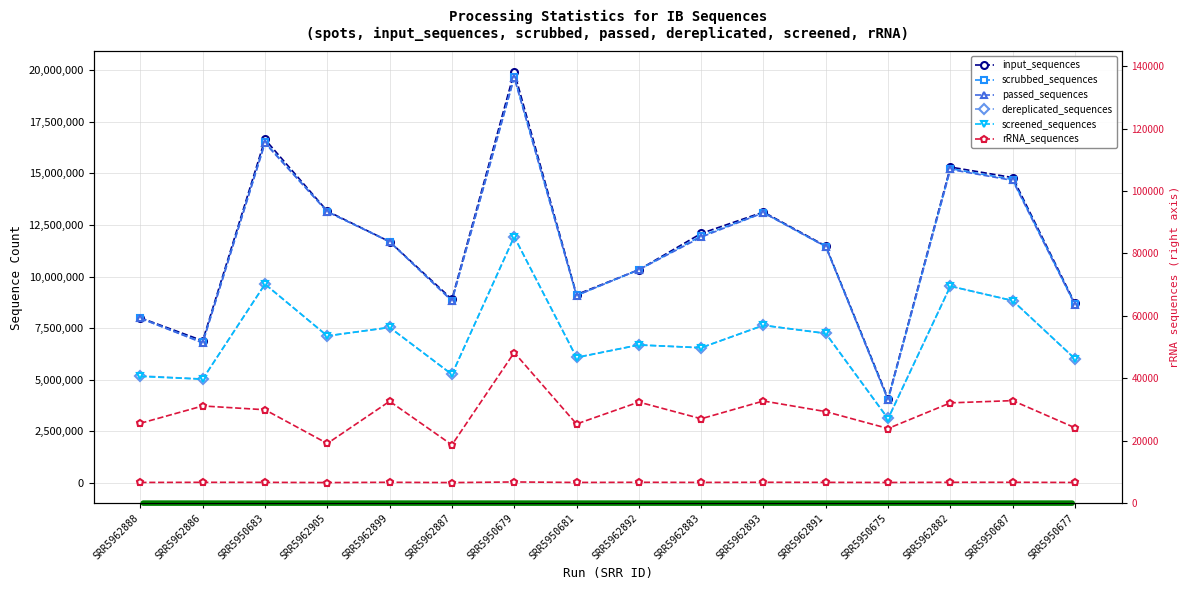

At which label does scrubbed_sequences first exceed 11692836?

SRR5950683